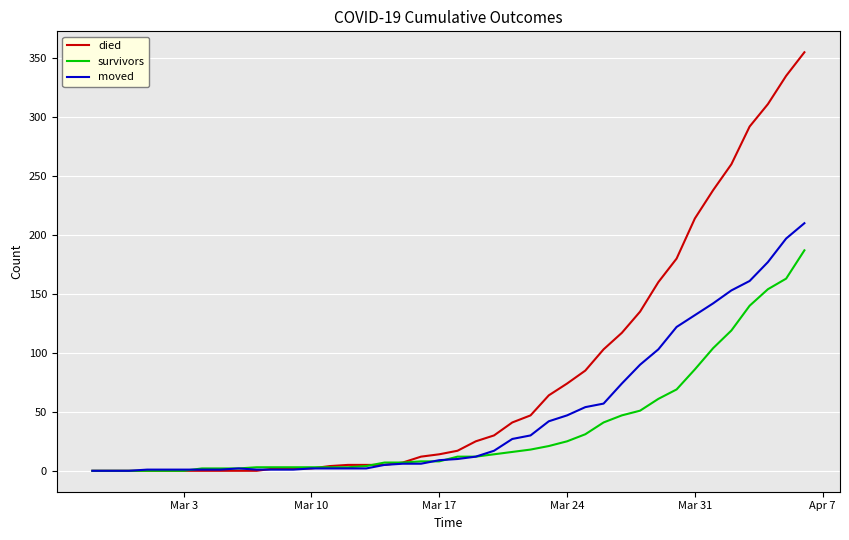

Count the number of data series in this chart.

3